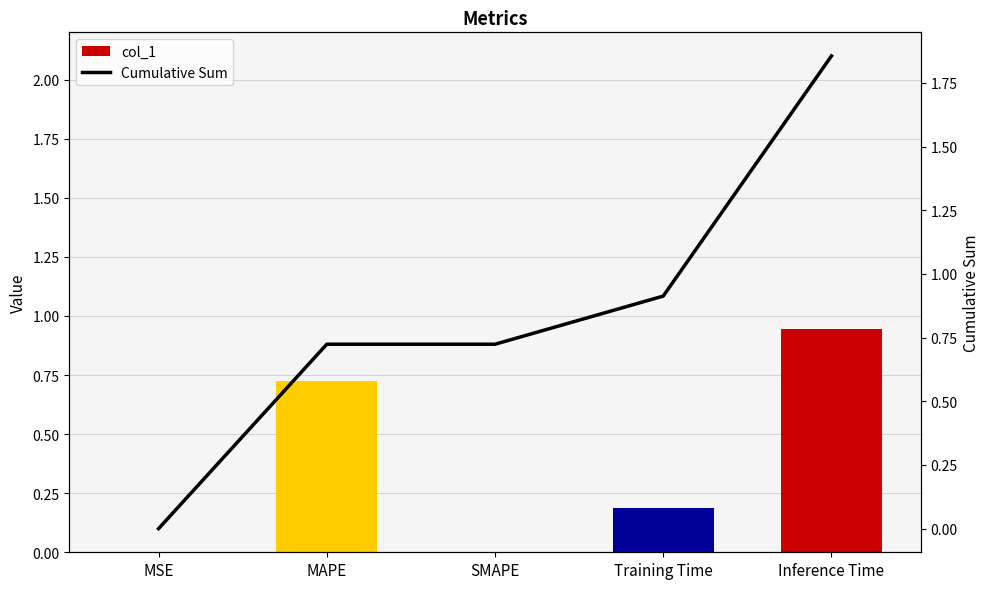

Rank the series at MAPE from lowest to highest value.

col_1, Cumulative Sum